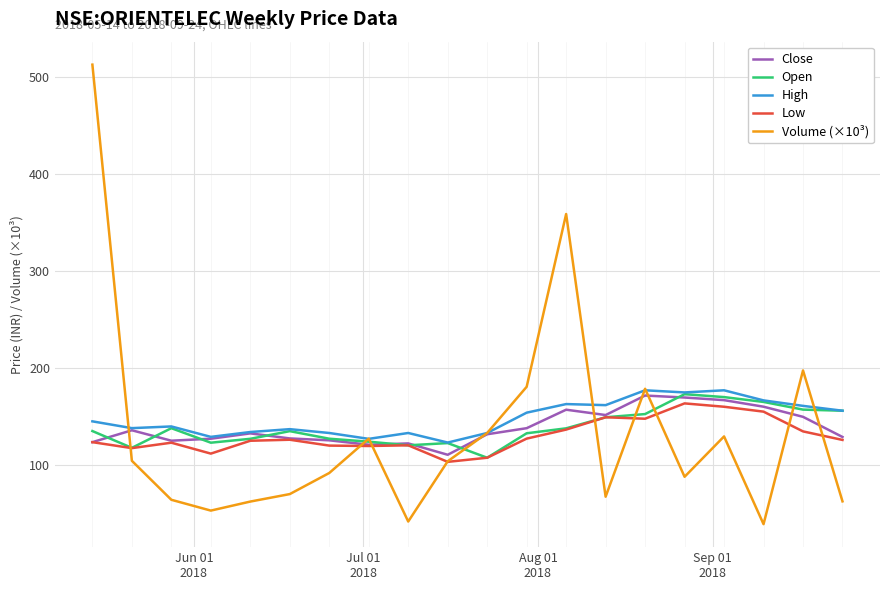

What is the greatest value displayed?

512.6